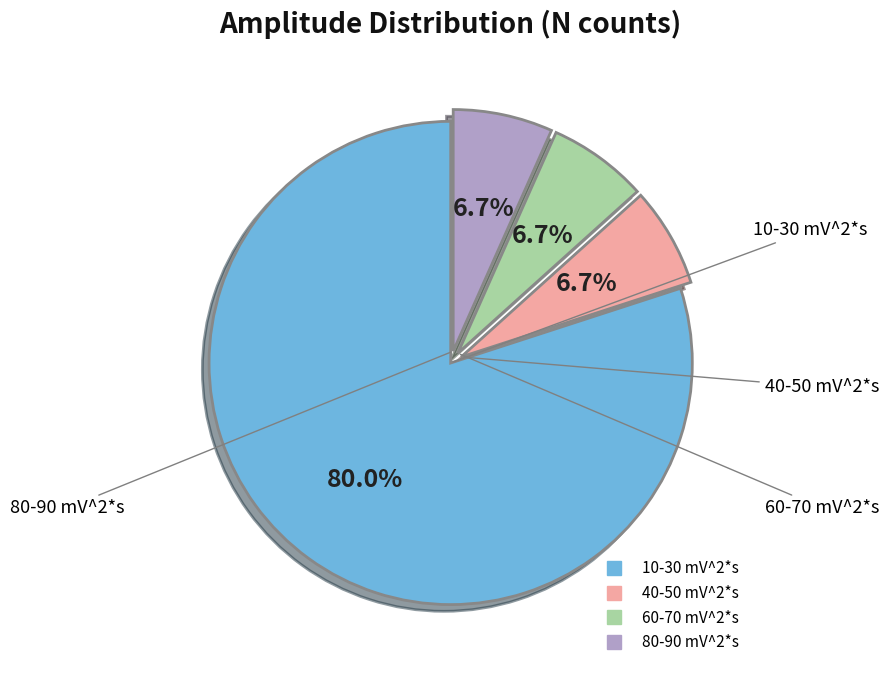

To the nearest percent, what is the difference between the largest and smallest slice percentages?

73%